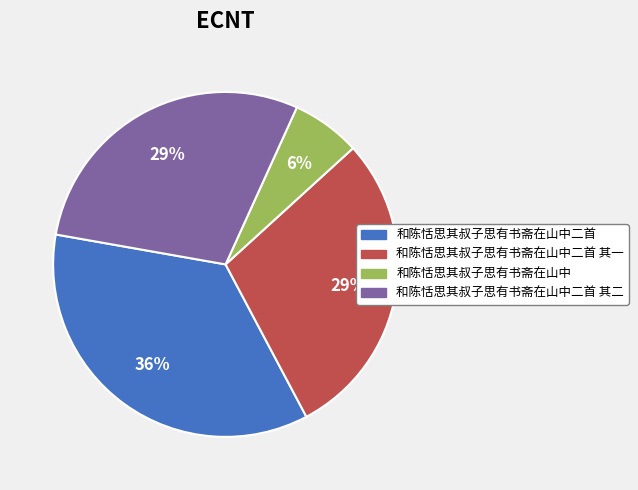

Which slice is the smallest?

和陈恬思其叔子思有书斋在山中